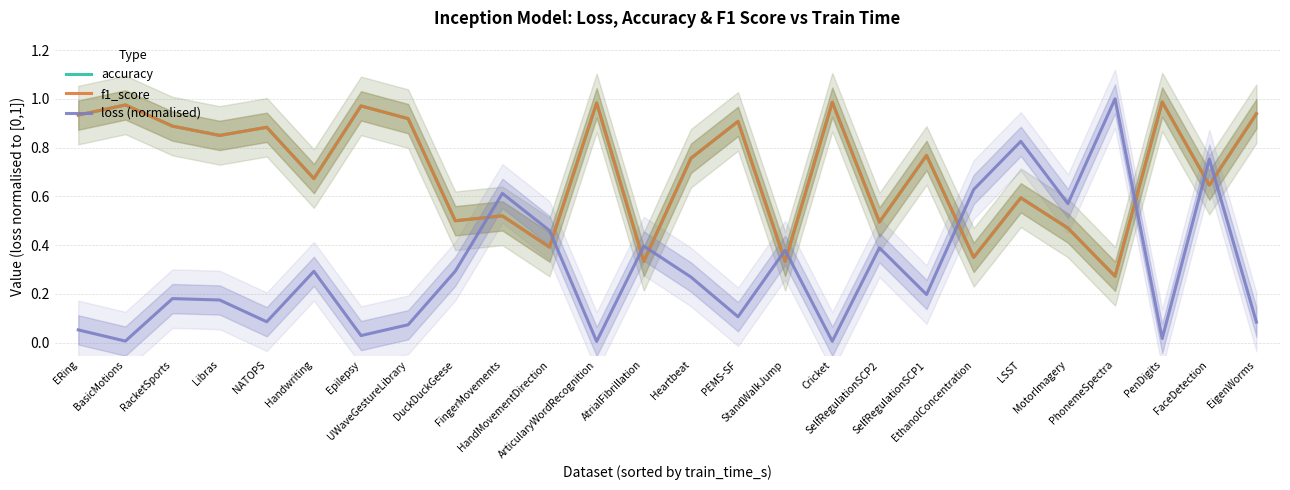

Reading right to left, list all the values displayed in this chart.

accuracy: EigenWorms=0.9	FaceDetection=0.6	PenDigits=1.0	PhonemeSpectra=0.3	MotorImagery=0.5	LSST=0.6	EthanolConcentration=0.3	SelfRegulationSCP1=0.8	SelfRegulationSCP2=0.5	Cricket=1.0	StandWalkJump=0.3	PEMS-SF=0.9	Heartbeat=0.8	AtrialFibrillation=0.3	ArticularyWordRecognition=1.0	HandMovementDirection=0.4	FingerMovements=0.5	DuckDuckGeese=0.5	UWaveGestureLibrary=0.9	Epilepsy=1.0	Handwriting=0.7	NATOPS=0.9	Libras=0.9	RacketSports=0.9	BasicMotions=1.0	ERing=0.9
f1_score: EigenWorms=0.9	FaceDetection=0.6	PenDigits=1.0	PhonemeSpectra=0.3	MotorImagery=0.5	LSST=0.6	EthanolConcentration=0.3	SelfRegulationSCP1=0.8	SelfRegulationSCP2=0.5	Cricket=1.0	StandWalkJump=0.3	PEMS-SF=0.9	Heartbeat=0.8	AtrialFibrillation=0.3	ArticularyWordRecognition=1.0	HandMovementDirection=0.4	FingerMovements=0.5	DuckDuckGeese=0.5	UWaveGestureLibrary=0.9	Epilepsy=1.0	Handwriting=0.7	NATOPS=0.9	Libras=0.8	RacketSports=0.9	BasicMotions=1.0	ERing=0.9
loss (normalised): EigenWorms=0.1	FaceDetection=0.8	PenDigits=0.0	PhonemeSpectra=1.0	MotorImagery=0.6	LSST=0.8	EthanolConcentration=0.6	SelfRegulationSCP1=0.2	SelfRegulationSCP2=0.4	Cricket=0.0	StandWalkJump=0.4	PEMS-SF=0.1	Heartbeat=0.3	AtrialFibrillation=0.4	ArticularyWordRecognition=0.0	HandMovementDirection=0.5	FingerMovements=0.6	DuckDuckGeese=0.3	UWaveGestureLibrary=0.1	Epilepsy=0.0	Handwriting=0.3	NATOPS=0.1	Libras=0.2	RacketSports=0.2	BasicMotions=0.0	ERing=0.1